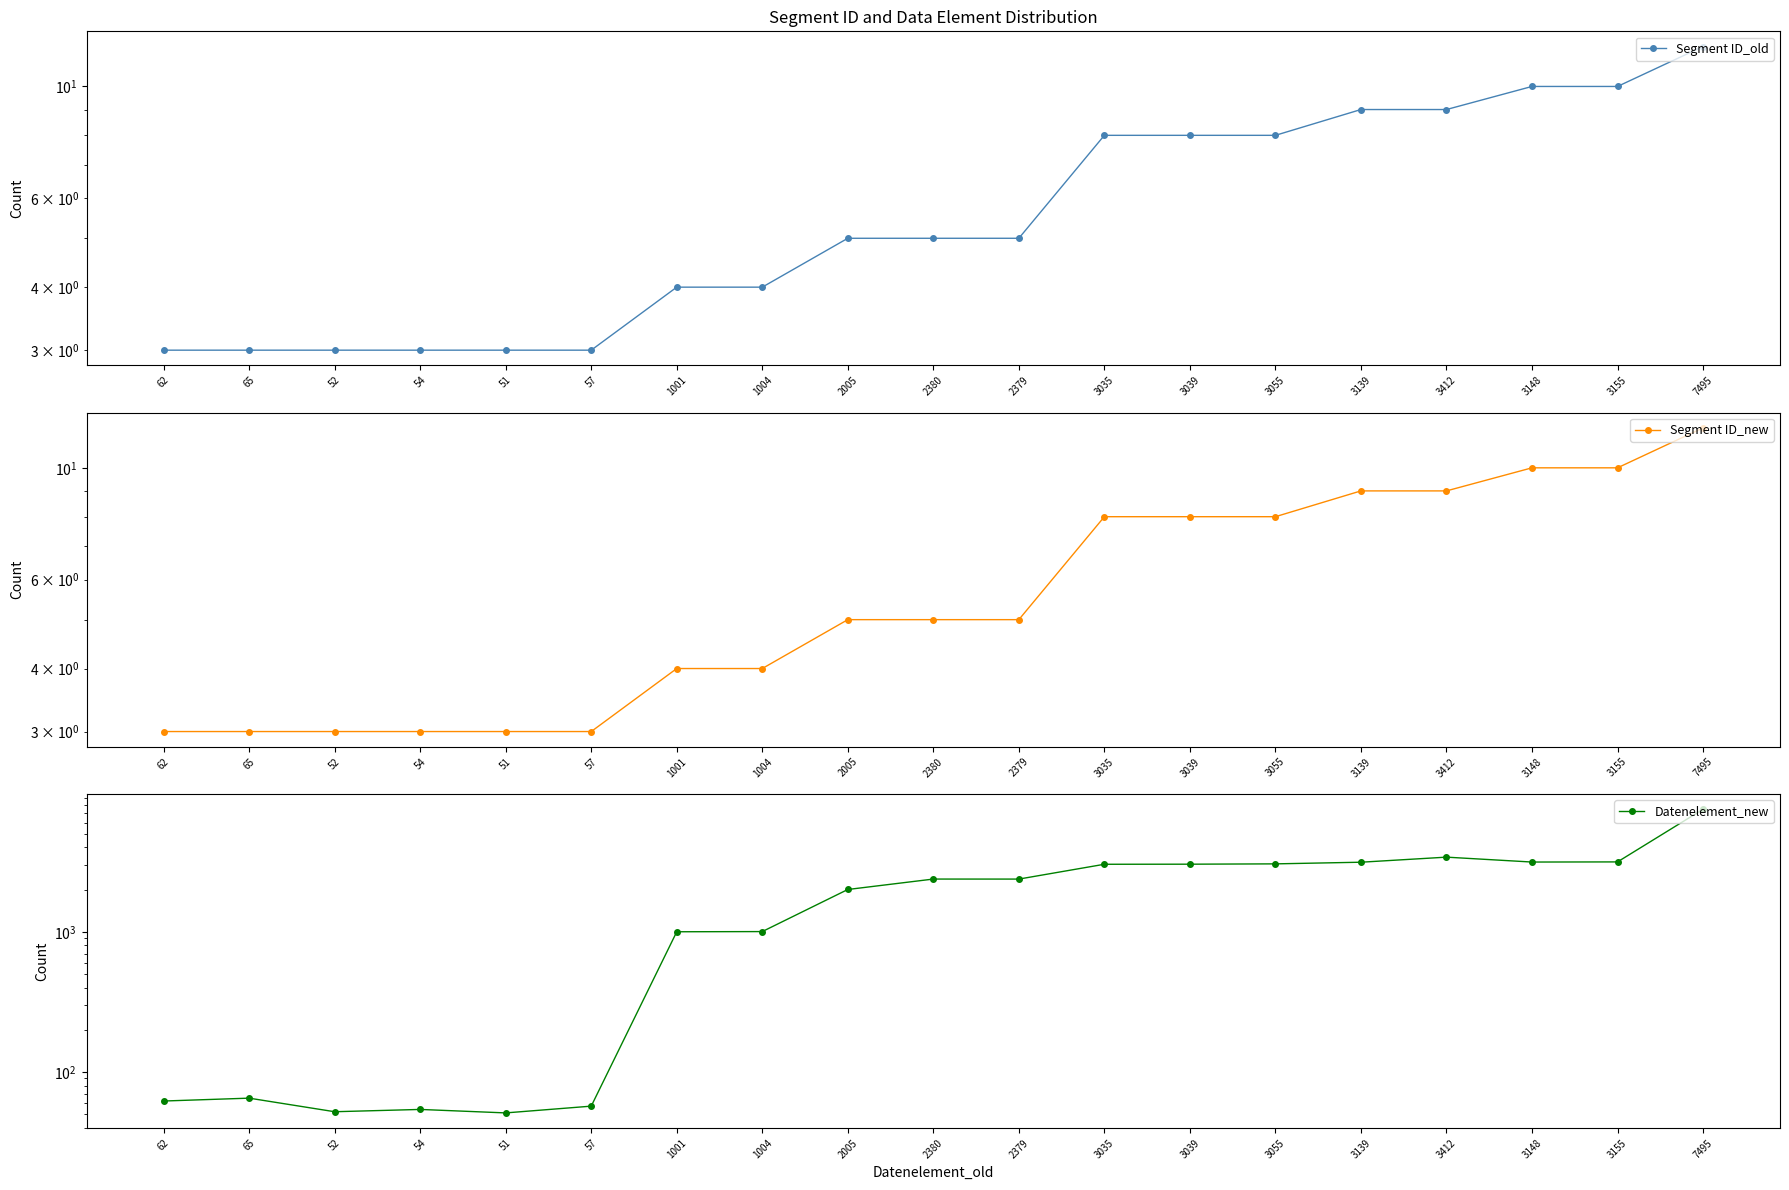

What is the label of the 17th point from the right?

52